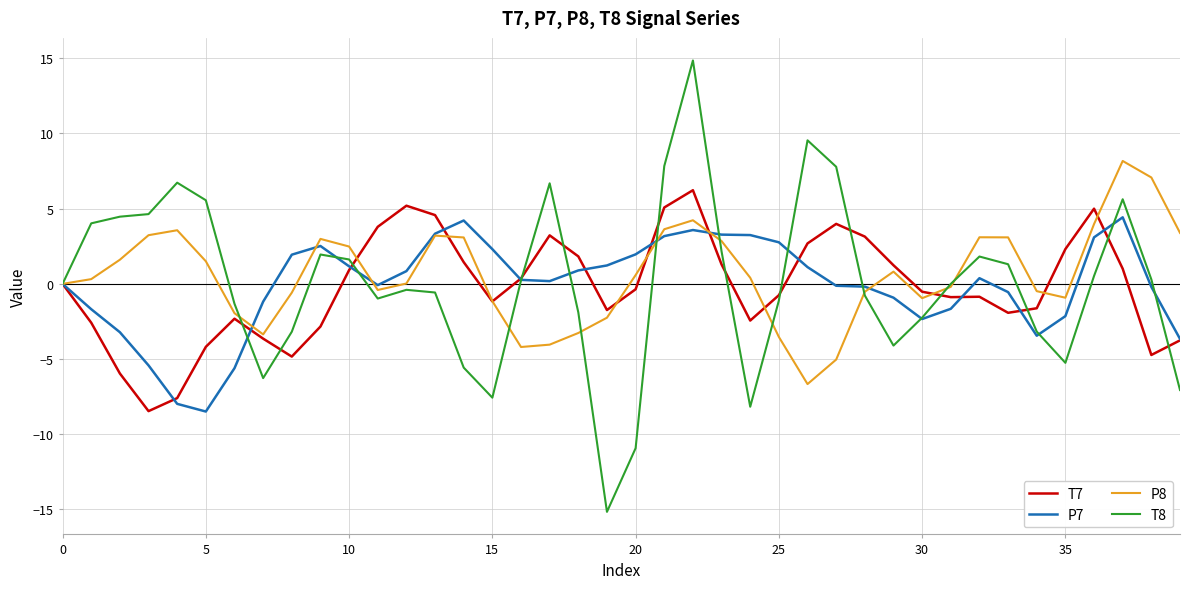

What are all the series names shown in the legend?

T7, P7, P8, T8